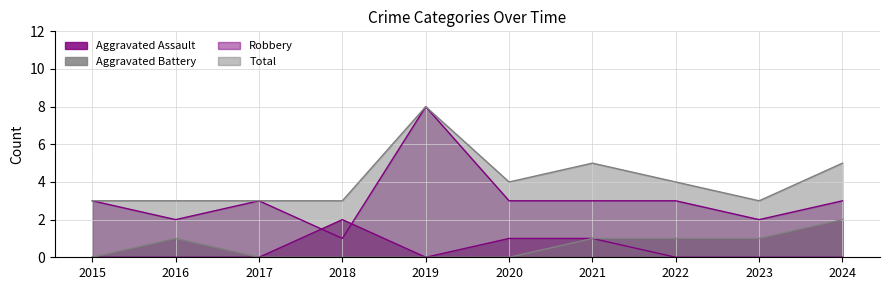

Which series changed the most between 2019 and 2024?

Robbery